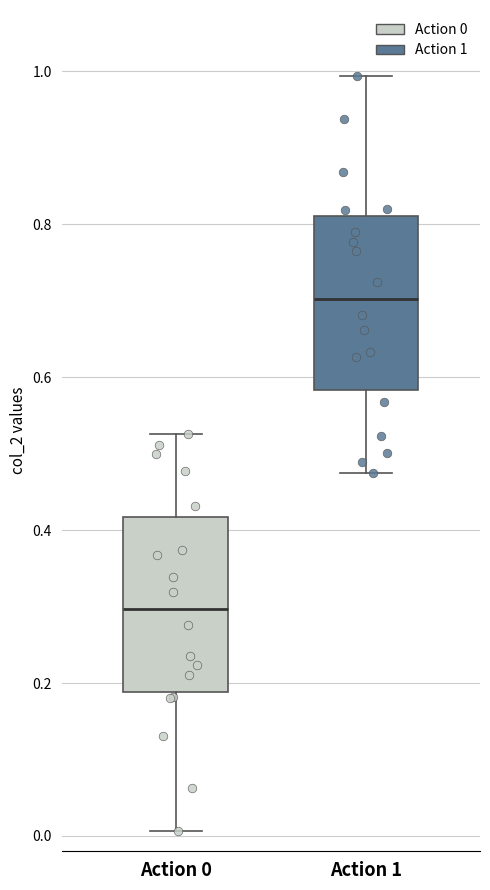

Which box has the highest median line?

Action 1